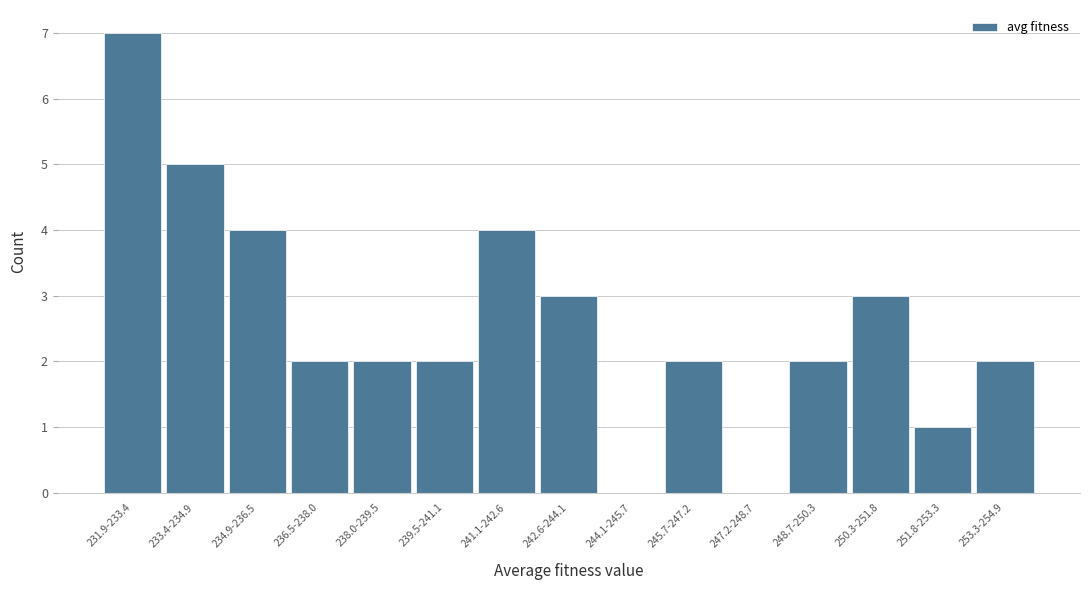

Reading left to right, what are all the values shown in this chart?

231.9-233.4=7	233.4-234.9=5	234.9-236.5=4	236.5-238.0=2	238.0-239.5=2	239.5-241.1=2	241.1-242.6=4	242.6-244.1=3	244.1-245.7=0	245.7-247.2=2	247.2-248.7=0	248.7-250.3=2	250.3-251.8=3	251.8-253.3=1	253.3-254.9=2